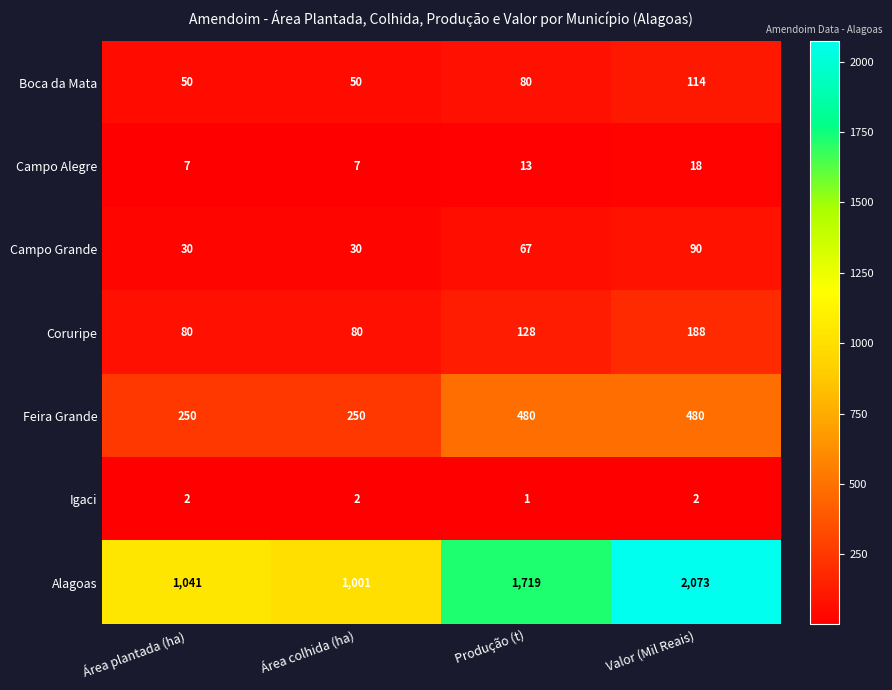

What is the difference between the Coruripe values at Produção (t) and Área plantada (ha)?

48